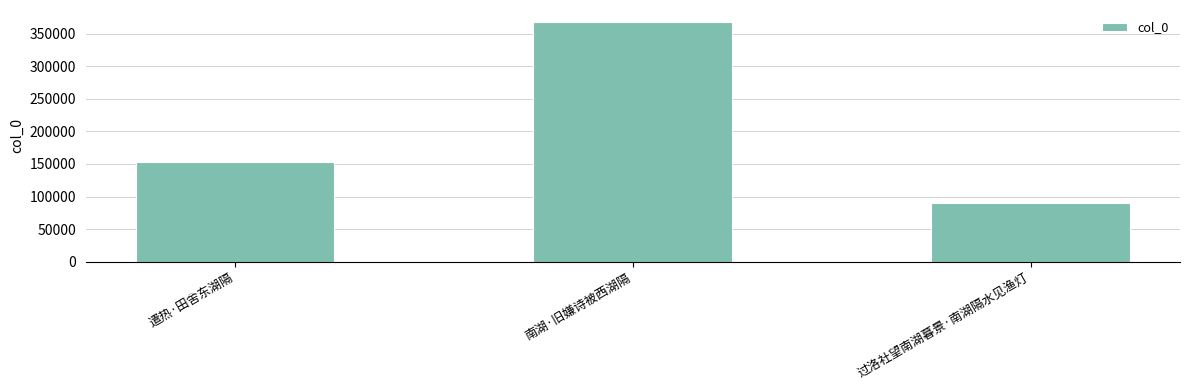

What is the change in value from 遣热·田舍东湖隔 to 南湖·旧嫌诗被西湖隔?

+214184